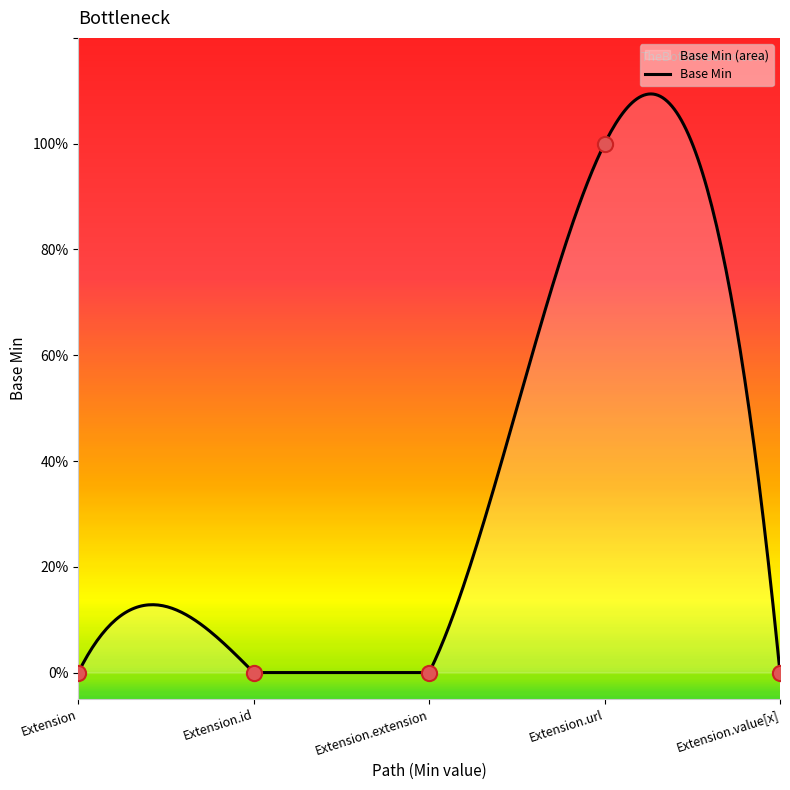

Between Extension.url and Extension.extension, which is larger?

Extension.url